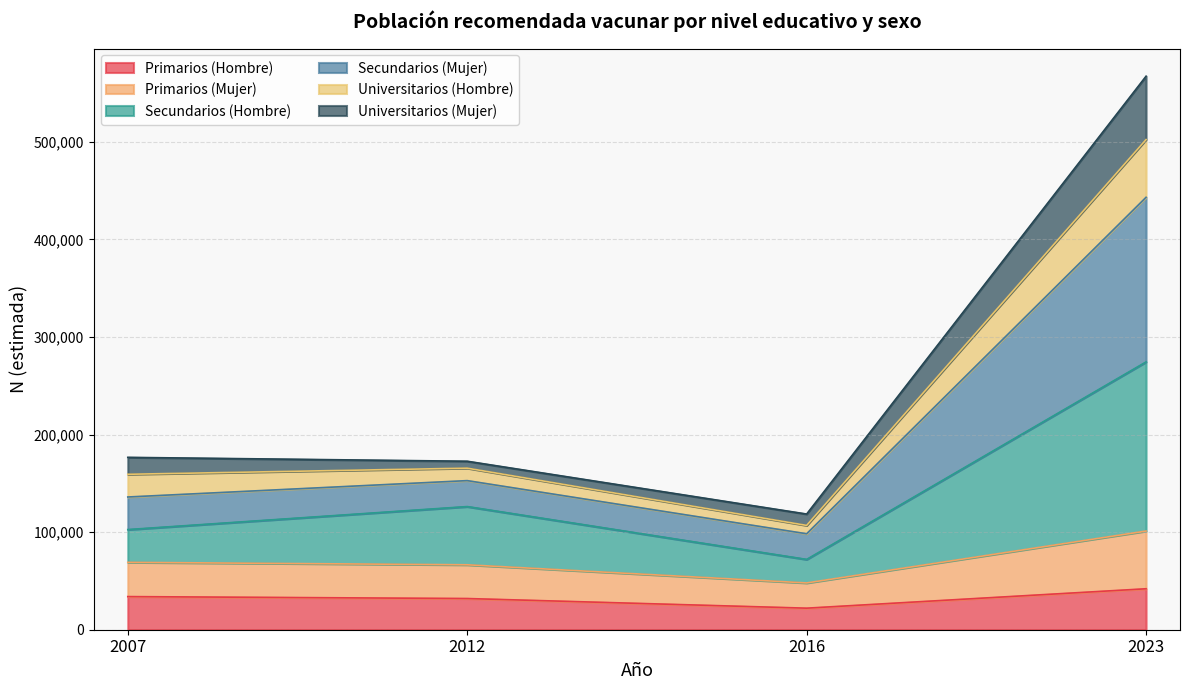

How many data points in Primarios (Mujer) are less than 69057?

2